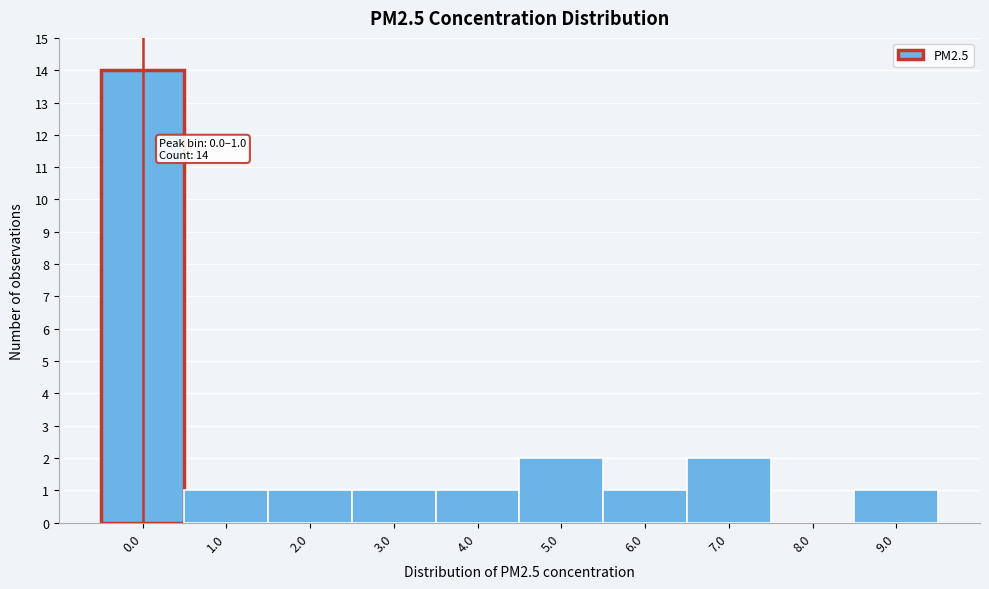

Reading left to right, list all the values displayed in this chart.

0.0=14	1.0=1	2.0=1	3.0=1	4.0=1	5.0=2	6.0=1	7.0=2	8.0=0	9.0=1